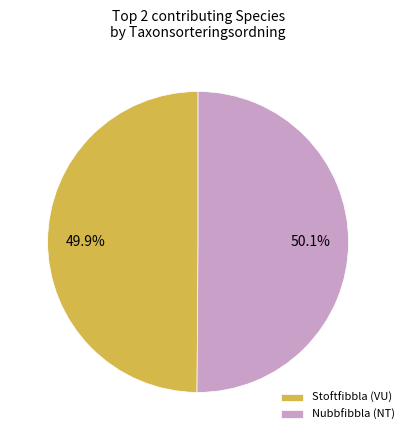

What percentage is NOT represented by Stoftfibbla (VU)?

50.1%